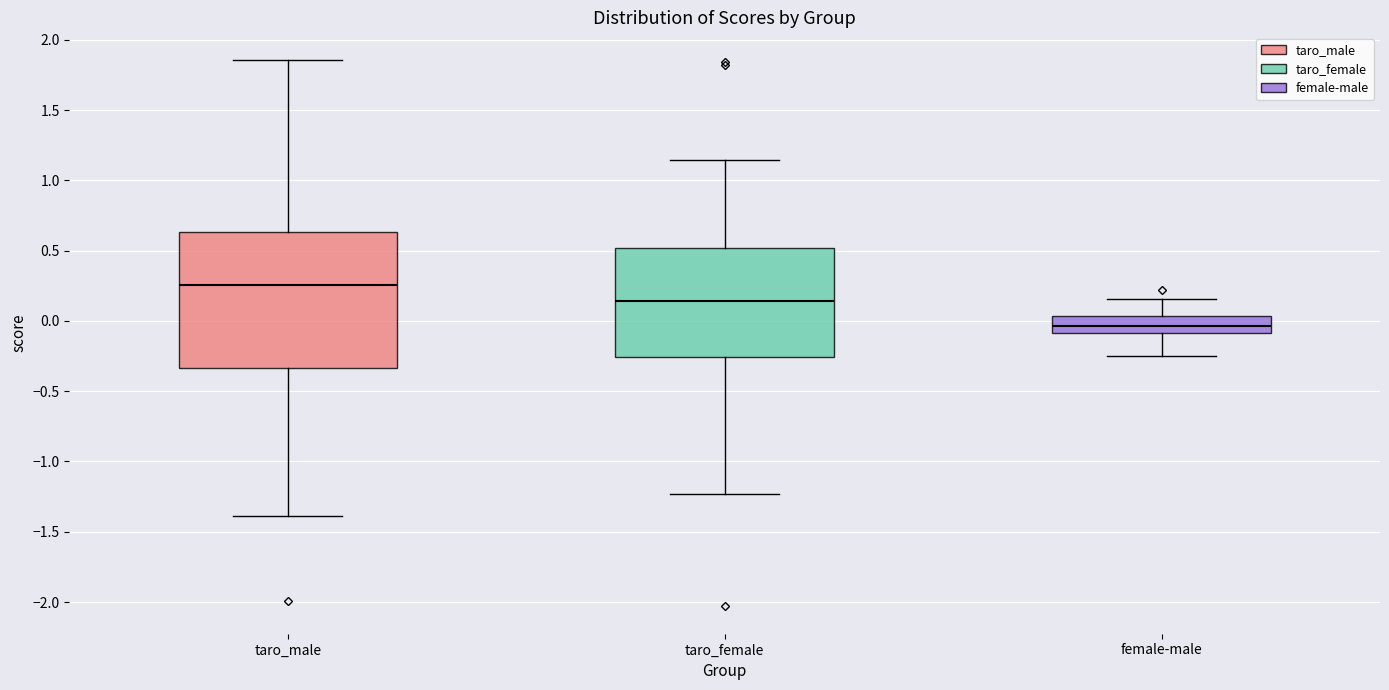

Which box is the tallest, from its lower edge to its upper edge?

taro_male